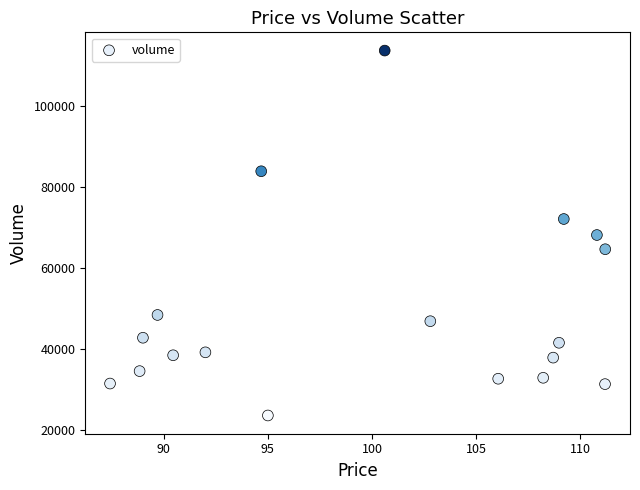

What is the range of Y values (max minus min)?

90093